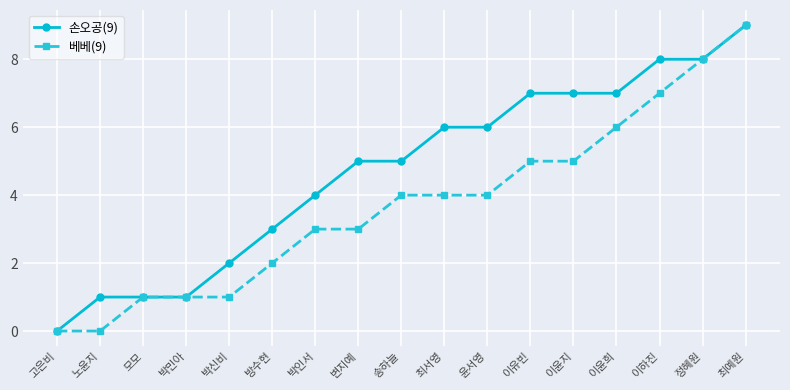

Is the value of 손오공(9) at 송하늘 greater than the value of 베베(9) at 변지예?

Yes